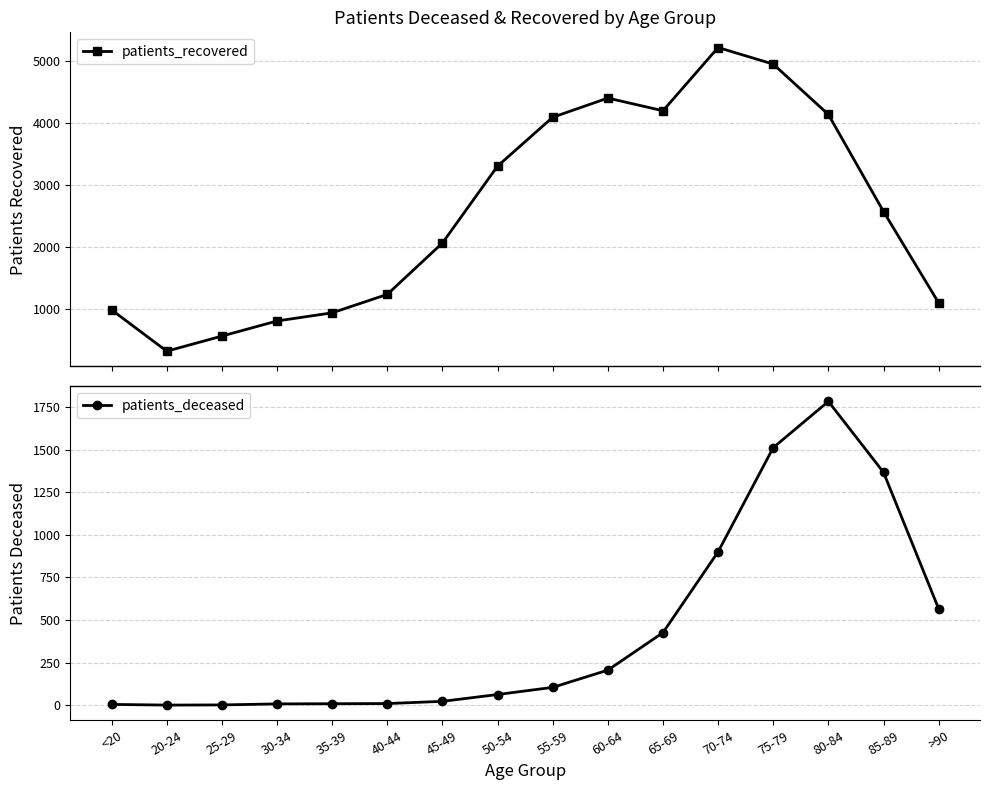

True or false: patients_recovered has a value of 335 at 25-29.

False